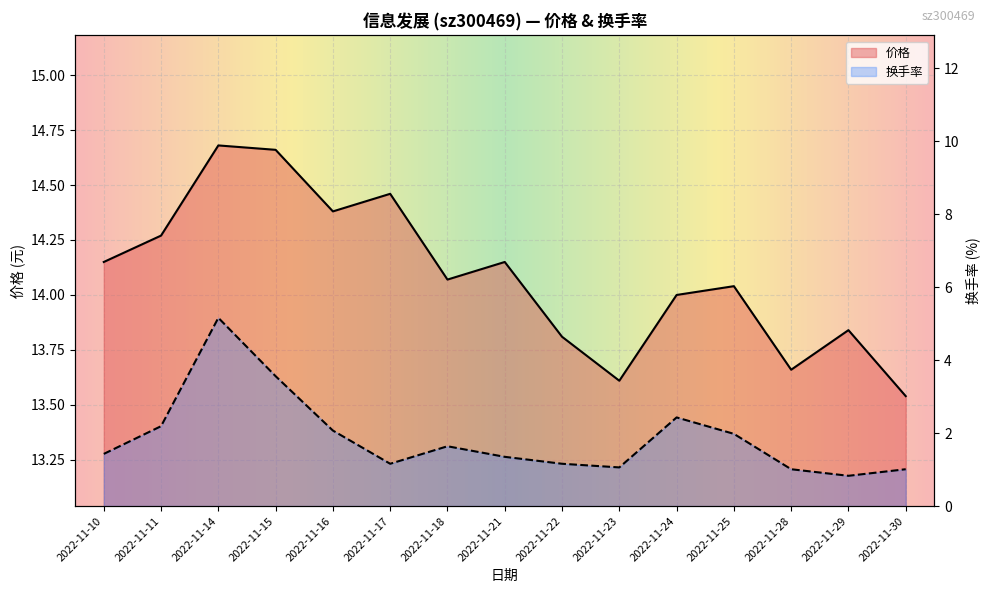

What is the sum of the 价格 values at 2022-11-30 and 2022-11-23?

27.1